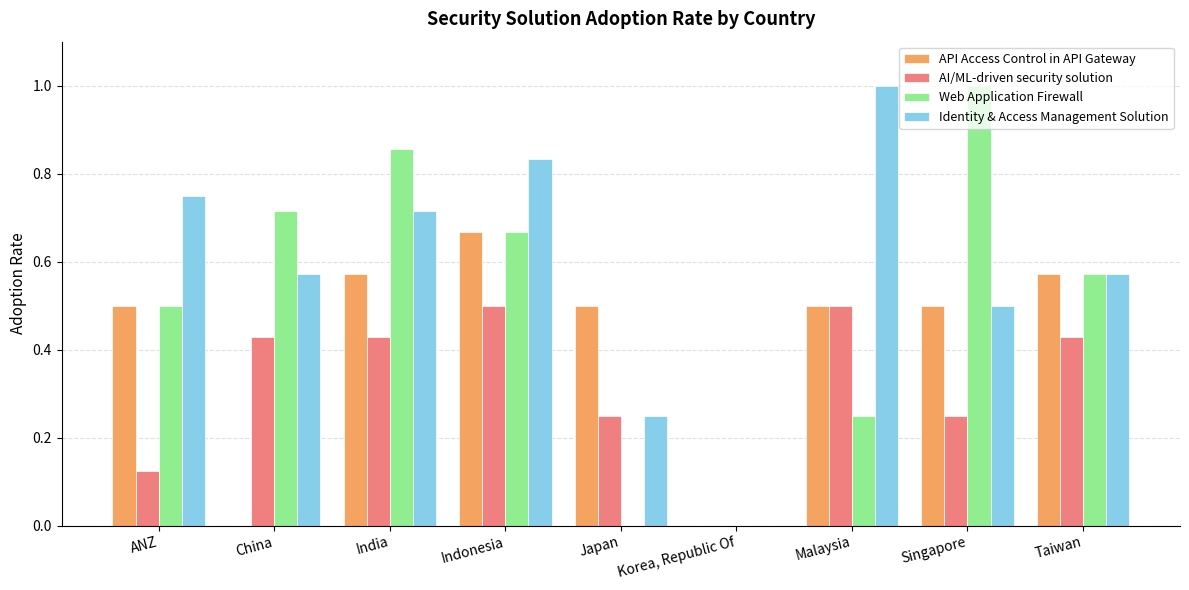

What is the total value across all series at ANZ?

1.9